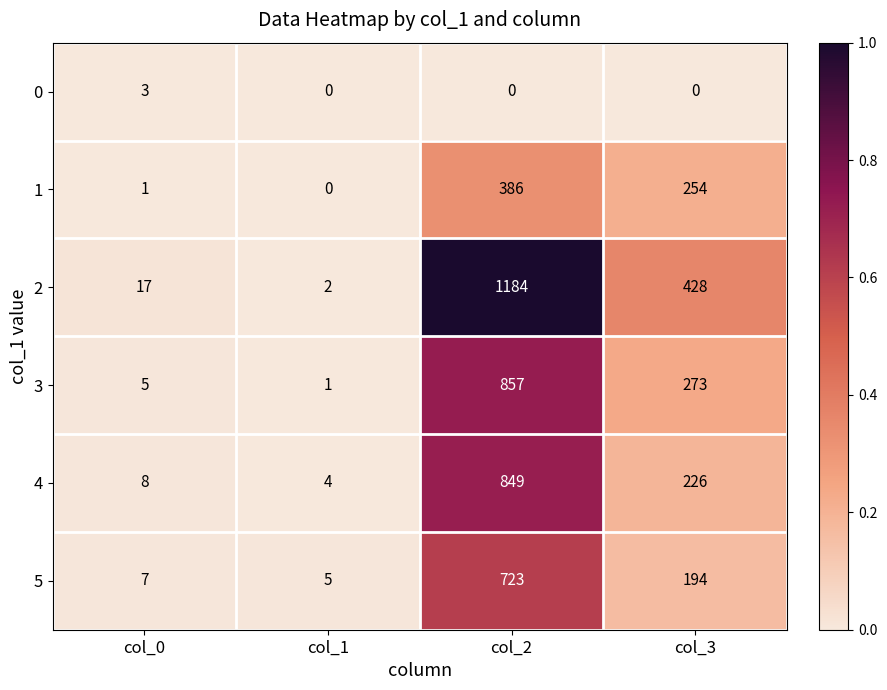

How many data points does each series have?

4